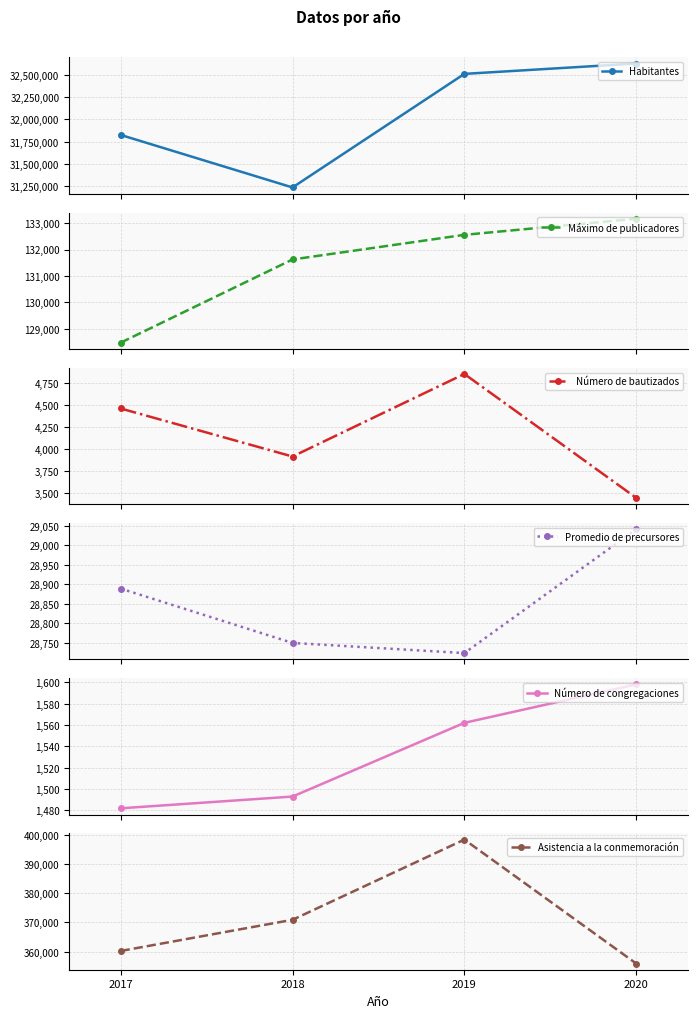

How many lines are shown in the chart?

6